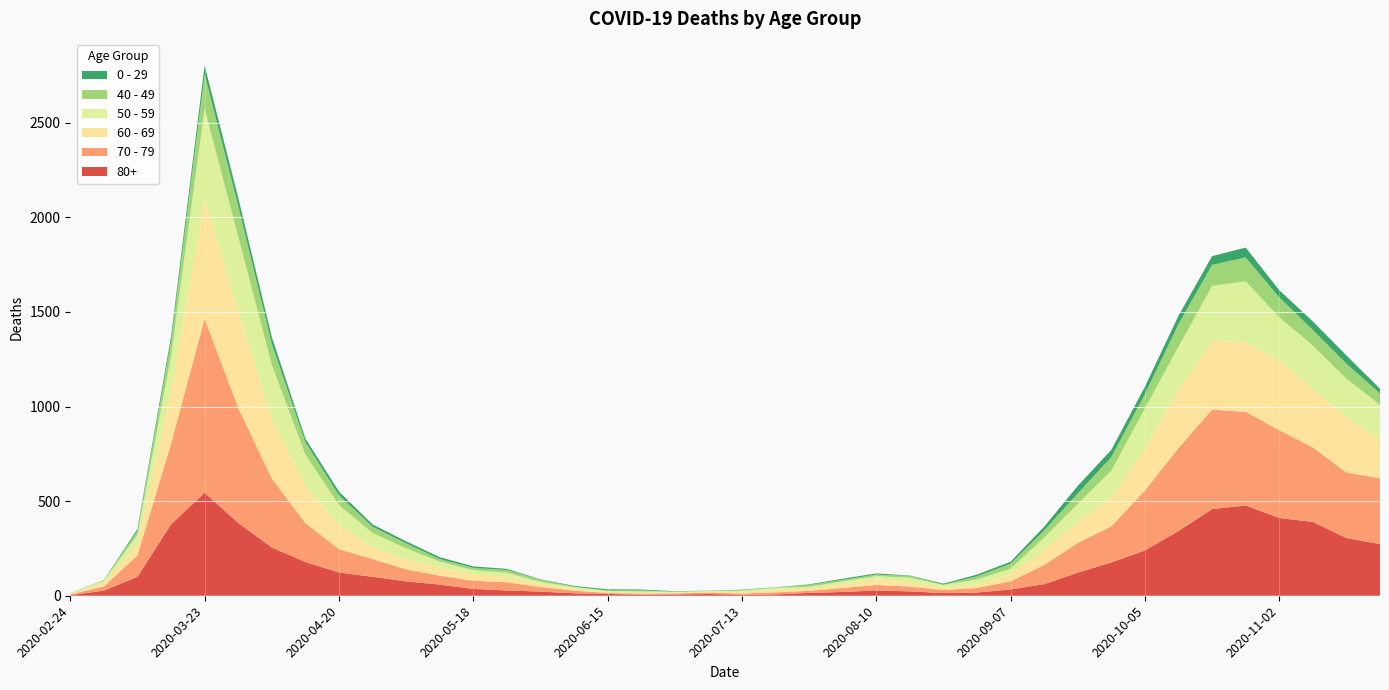

Reading left to right, list all the values displayed in this chart.

80+: 2020-02-24=3	2020-03-02=27	2020-03-09=100	2020-03-16=377	2020-03-23=544	2020-03-30=385	2020-04-06=255	2020-04-13=178	2020-04-20=123	2020-04-27=100	2020-05-04=76	2020-05-11=59	2020-05-18=36	2020-05-25=28	2020-06-01=22	2020-06-08=13	2020-06-15=9	2020-06-22=6	2020-06-29=7	2020-07-06=9	2020-07-13=5	2020-07-20=7	2020-07-27=15	2020-08-03=20	2020-08-10=28	2020-08-17=23	2020-08-24=14	2020-08-31=17	2020-09-07=33	2020-09-14=61	2020-09-21=122	2020-09-28=176	2020-10-05=239	2020-10-12=342	2020-10-19=458	2020-10-26=477	2020-11-02=411	2020-11-09=390	2020-11-16=305	2020-11-23=273
70 - 79: 2020-02-24=4	2020-03-02=22	2020-03-09=113	2020-03-16=427	2020-03-23=920	2020-03-30=608	2020-04-06=365	2020-04-13=206	2020-04-20=123	2020-04-27=94	2020-05-04=63	2020-05-11=47	2020-05-18=43	2020-05-25=43	2020-06-01=24	2020-06-08=14	2020-06-15=6	2020-06-22=5	2020-06-29=5	2020-07-06=8	2020-07-13=7	2020-07-20=11	2020-07-27=11	2020-08-03=21	2020-08-10=29	2020-08-17=25	2020-08-24=16	2020-08-31=24	2020-09-07=43	2020-09-14=102	2020-09-21=157	2020-09-28=191	2020-10-05=318	2020-10-12=439	2020-10-19=526	2020-10-26=495	2020-11-02=464	2020-11-09=394	2020-11-16=346	2020-11-23=348
60 - 69: 2020-02-24=2	2020-03-02=22	2020-03-09=61	2020-03-16=272	2020-03-23=634	2020-03-30=514	2020-04-06=320	2020-04-13=199	2020-04-20=128	2020-04-27=63	2020-05-04=54	2020-05-11=42	2020-05-18=33	2020-05-25=28	2020-06-01=18	2020-06-08=8	2020-06-15=3	2020-06-22=3	2020-06-29=6	2020-07-06=3	2020-07-13=8	2020-07-20=12	2020-07-27=13	2020-08-03=19	2020-08-10=31	2020-08-17=25	2020-08-24=12	2020-08-31=17	2020-09-07=39	2020-09-14=80	2020-09-21=112	2020-09-28=152	2020-10-05=221	2020-10-12=305	2020-10-19=364	2020-10-26=368	2020-11-02=370	2020-11-09=310	2020-11-16=294	2020-11-23=206
50 - 59: 2020-02-24=3	2020-03-02=7	2020-03-09=48	2020-03-16=190	2020-03-23=475	2020-03-30=392	2020-04-06=281	2020-04-13=163	2020-04-20=106	2020-04-27=75	2020-05-04=57	2020-05-11=33	2020-05-18=23	2020-05-25=23	2020-06-01=9	2020-06-08=10	2020-06-15=8	2020-06-22=9	2020-06-29=3	2020-07-06=5	2020-07-13=6	2020-07-20=12	2020-07-27=8	2020-08-03=16	2020-08-10=16	2020-08-17=22	2020-08-24=15	2020-08-31=28	2020-09-07=28	2020-09-14=64	2020-09-21=95	2020-09-28=142	2020-10-05=212	2020-10-12=230	2020-10-19=290	2020-10-26=322	2020-11-02=227	2020-11-09=228	2020-11-16=202	2020-11-23=182
40 - 49: 2020-02-24=0	2020-03-02=5	2020-03-09=21	2020-03-16=79	2020-03-23=183	2020-03-30=163	2020-04-06=111	2020-04-13=66	2020-04-20=51	2020-04-27=33	2020-05-04=27	2020-05-11=13	2020-05-18=12	2020-05-25=14	2020-06-01=12	2020-06-08=3	2020-06-15=2	2020-06-22=5	2020-06-29=1	2020-07-06=1	2020-07-13=4	2020-07-20=2	2020-07-27=10	2020-08-03=8	2020-08-10=8	2020-08-17=10	2020-08-24=2	2020-08-31=17	2020-09-07=26	2020-09-14=38	2020-09-21=55	2020-09-28=72	2020-10-05=76	2020-10-12=120	2020-10-19=111	2020-10-26=126	2020-11-02=105	2020-11-09=83	2020-11-16=80	2020-11-23=60
0 - 29: 2020-02-24=1	2020-03-02=0	2020-03-09=10	2020-03-16=25	2020-03-23=47	2020-03-30=42	2020-04-06=36	2020-04-13=19	2020-04-20=20	2020-04-27=12	2020-05-04=11	2020-05-11=10	2020-05-18=8	2020-05-25=6	2020-06-01=2	2020-06-08=4	2020-06-15=6	2020-06-22=5	2020-06-29=2	2020-07-06=1	2020-07-13=2	2020-07-20=1	2020-07-27=3	2020-08-03=6	2020-08-10=6	2020-08-17=2	2020-08-24=5	2020-08-31=9	2020-09-07=11	2020-09-14=20	2020-09-21=40	2020-09-28=38	2020-10-05=39	2020-10-12=44	2020-10-19=46	2020-10-26=52	2020-11-02=38	2020-11-09=45	2020-11-16=43	2020-11-23=25